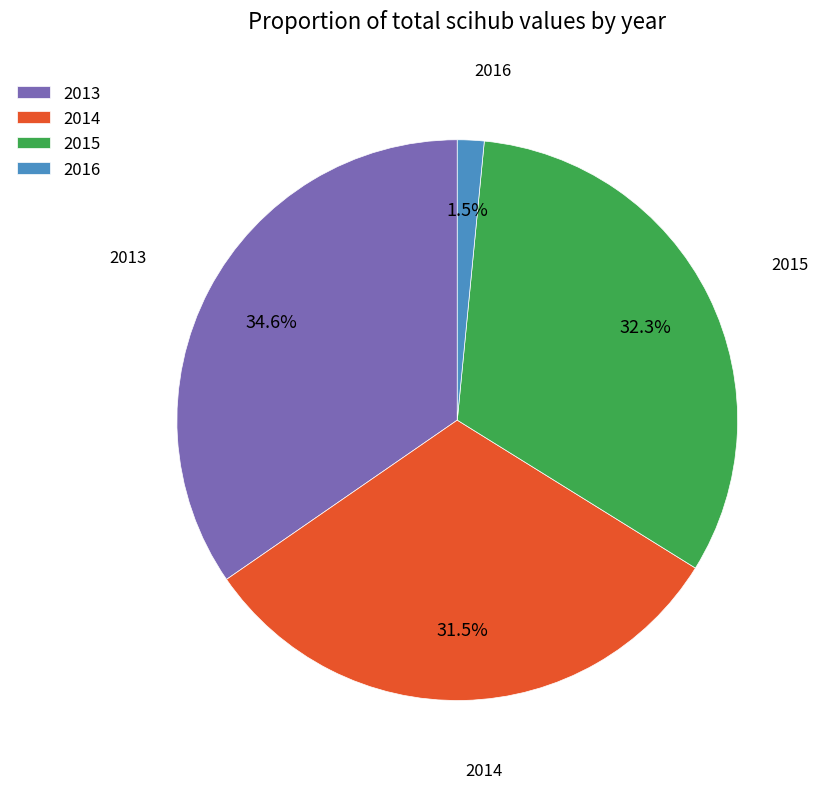

To the nearest percent, what is the combined percentage of 2014 and 2015?

64%